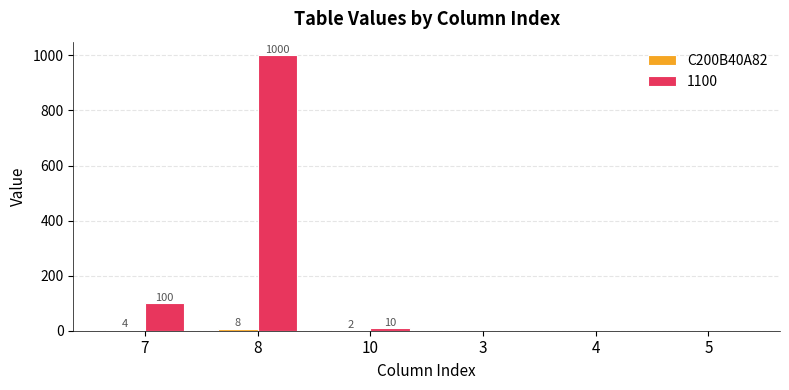

The value of 1100 at 3 is 672. True or false?

False